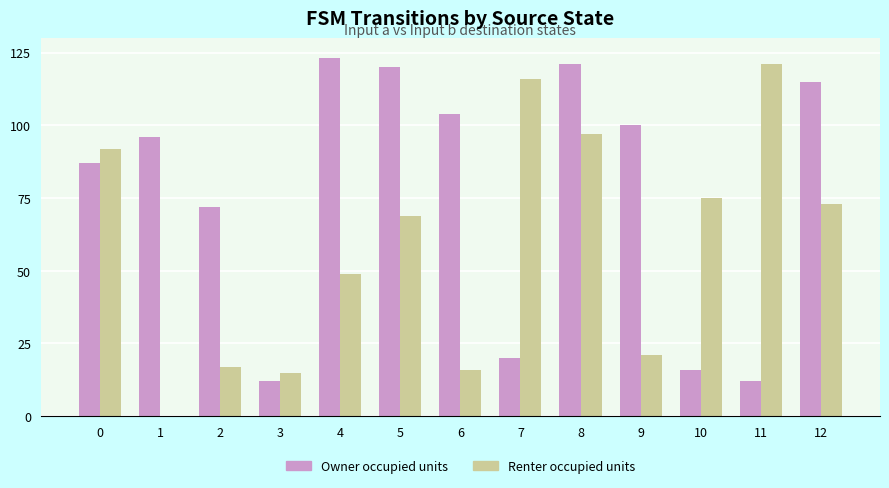

Which series has the largest total across all categories?

Owner occupied units